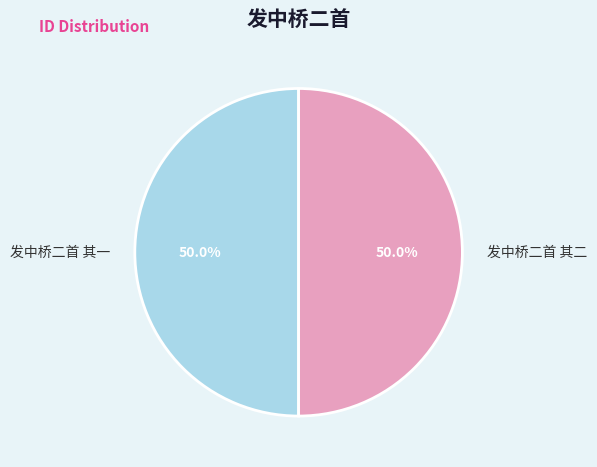

Approximately how many times larger is the value at 发中桥二首 其二 compared to 发中桥二首 其一?

1.0